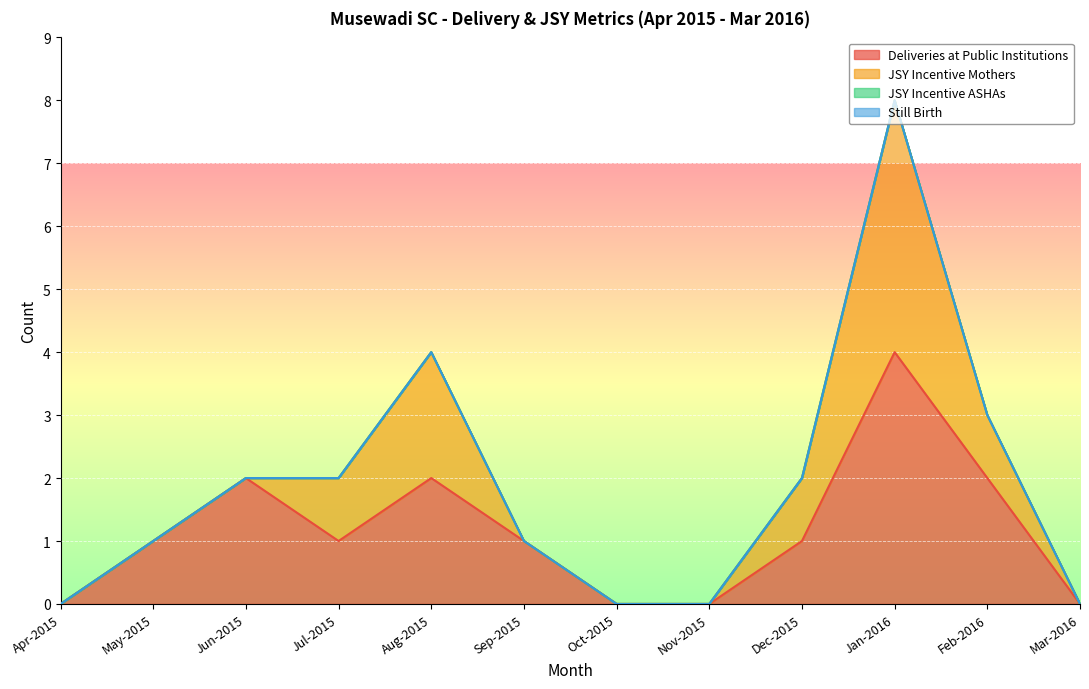

What is the total value across all series at May-2015?

1